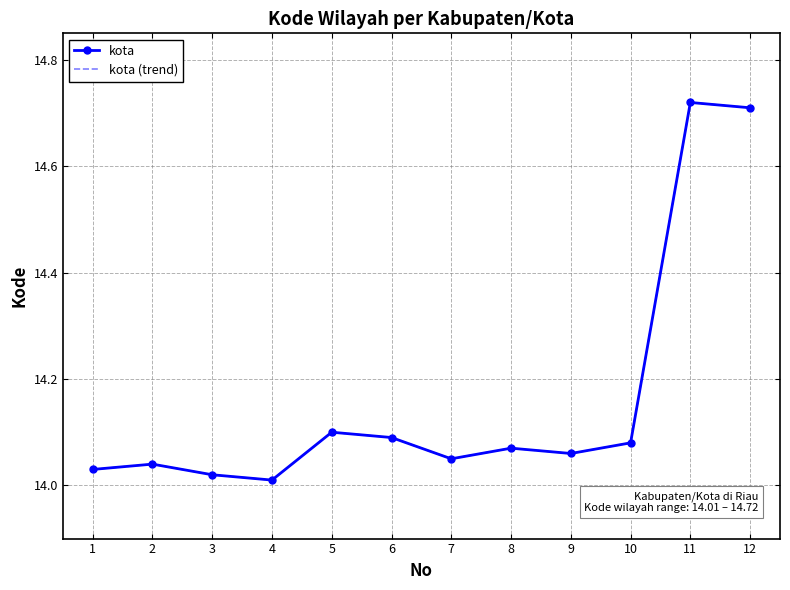

Reading left to right, what are all the values shown in this chart?

kota: 14.0	14.0	14.0	14.0	14.1	14.1	14.1	14.1	14.1	14.1	14.7	14.7
kota (trend): 14.0	14.0	14.0	14.0	14.1	14.1	14.1	14.1	14.1	14.1	14.7	14.7